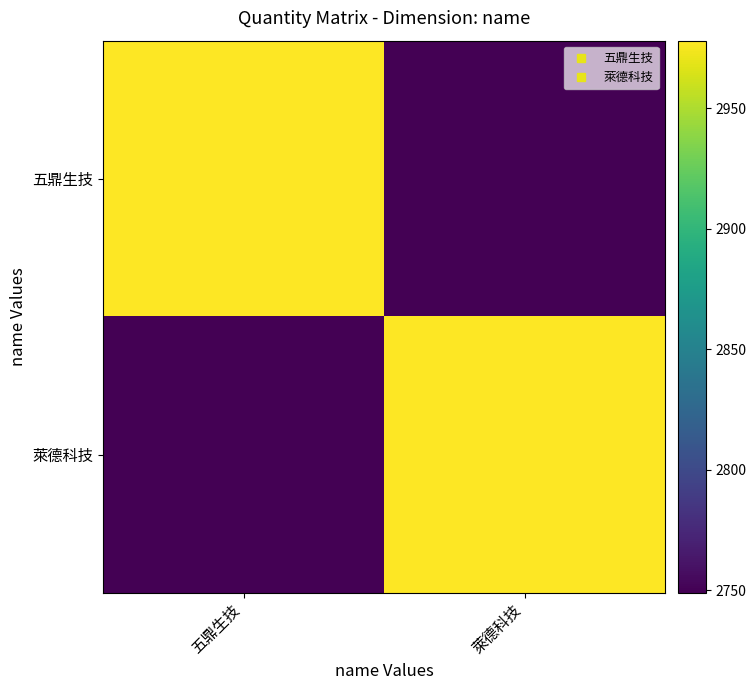

Which label corresponds to the largest value in the chart?

五鼎生技